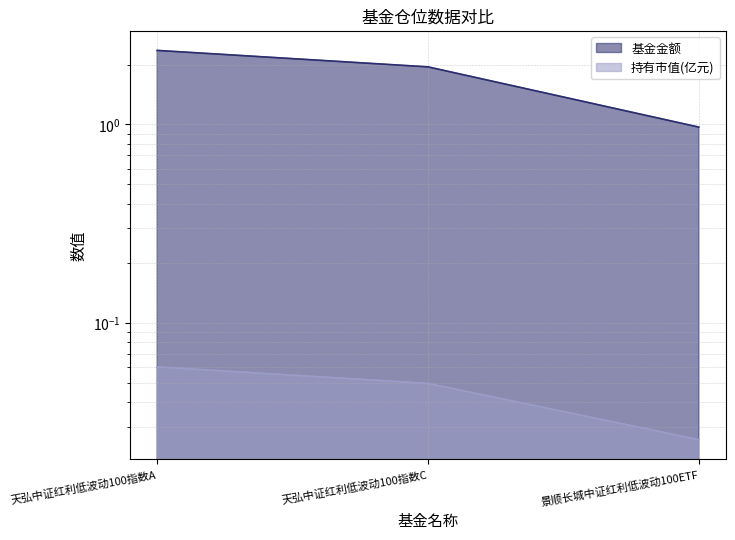

Reading left to right, list all the values displayed in this chart.

基金金额: 2.4	1.9	1.0
持有市值(亿元): 0.1	0.0	0.0